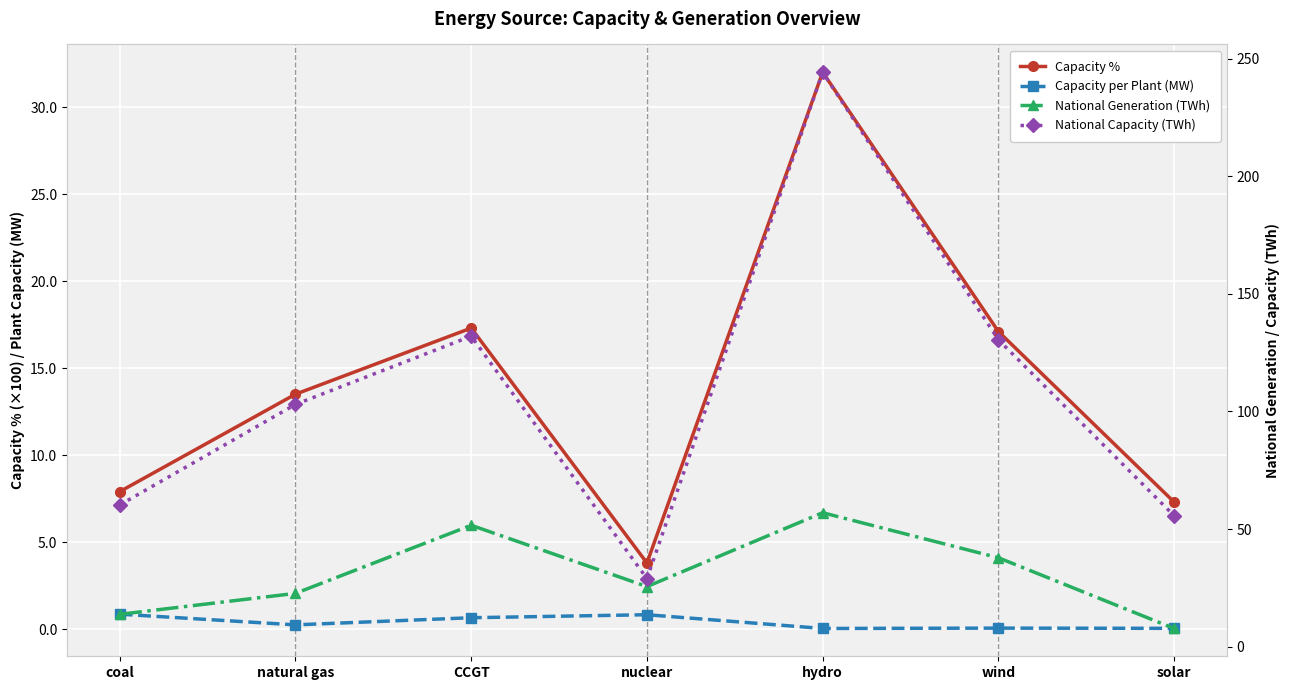

True or false: National Capacity (TWh) has a value of 60.3 at coal.

True